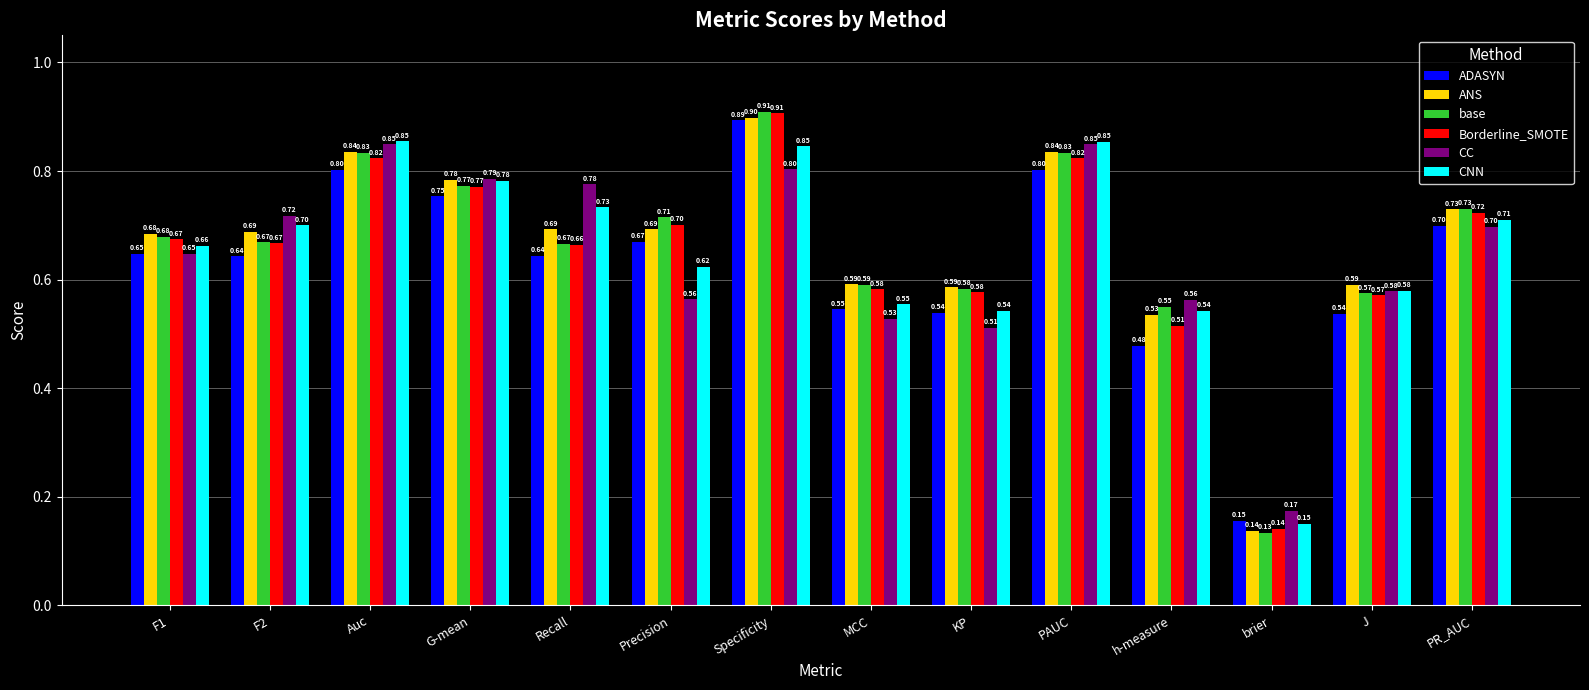

True or false: base has a value of 0.9 at Specificity.

True